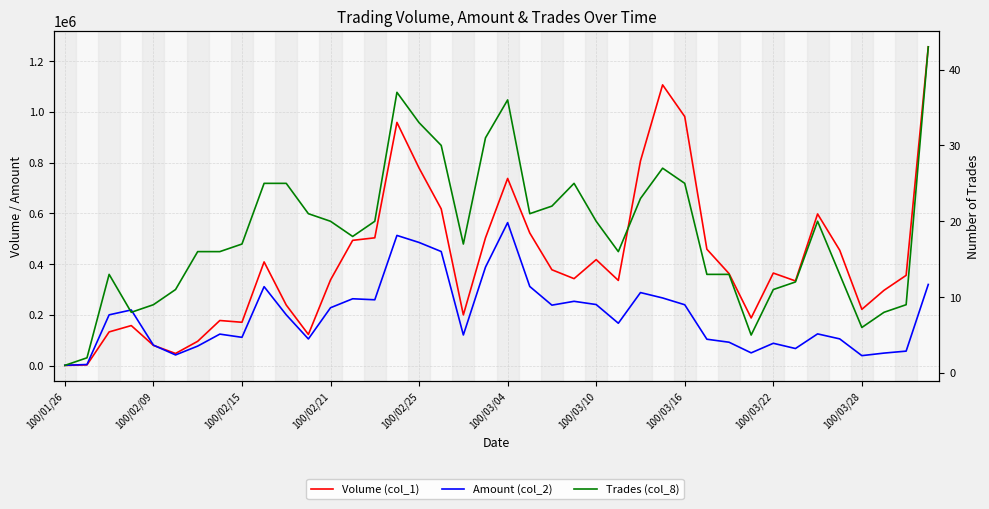

What is the maximum value shown in the chart?

1257000